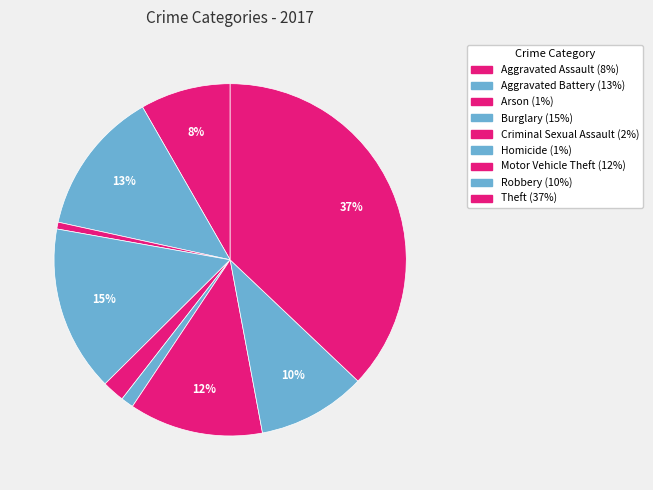

To the nearest percent, what percentage of the pie is Criminal Sexual Assault?

2%